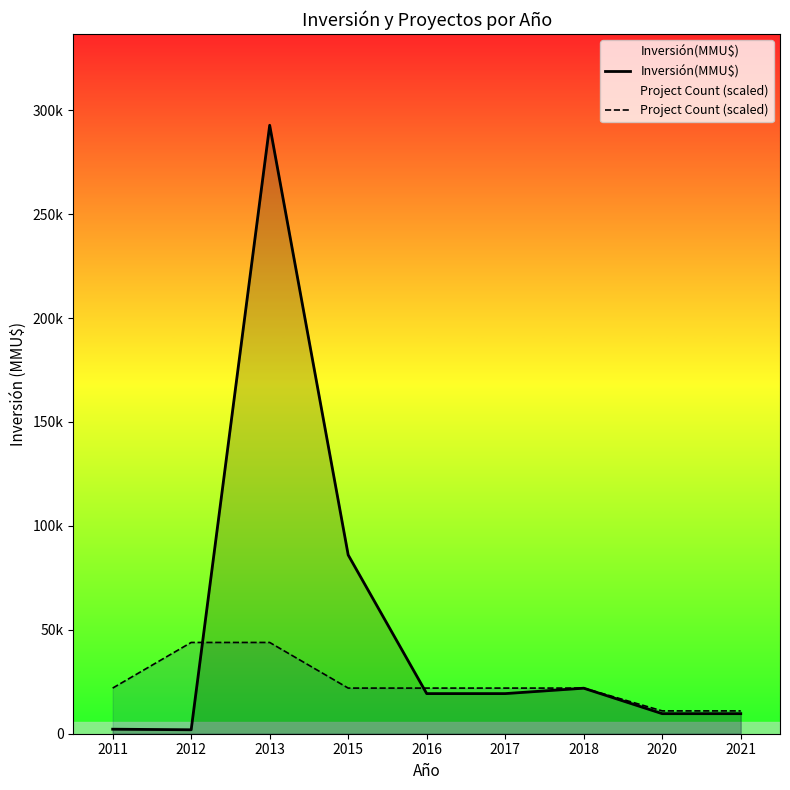

Reading left to right, what are all the values shown in this chart?

Inversión(MMU$): 2011=2178.0	2012=1900.0	2013=292750.0	2015=86000.0	2016=19300.0	2017=19300.0	2018=21903.0	2020=9650.0	2021=9650.0
Project Count (scaled): 2011=21956.2	2012=43912.5	2013=43912.5	2015=21956.2	2016=21956.2	2017=21956.2	2018=21956.2	2020=10978.1	2021=10978.1